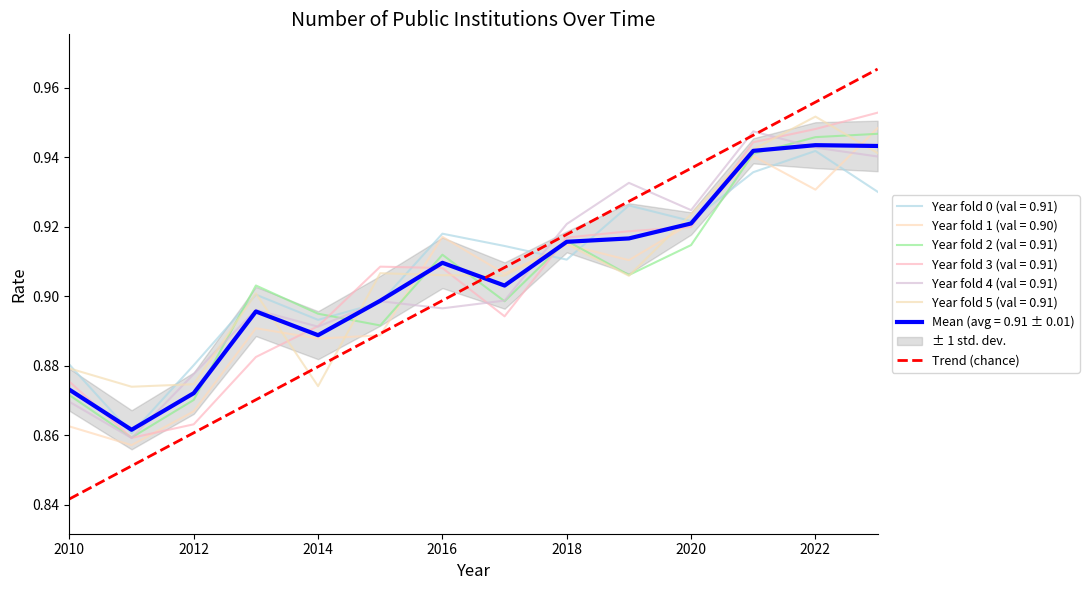

At which category does the chart reach its minimum across all series?

2010